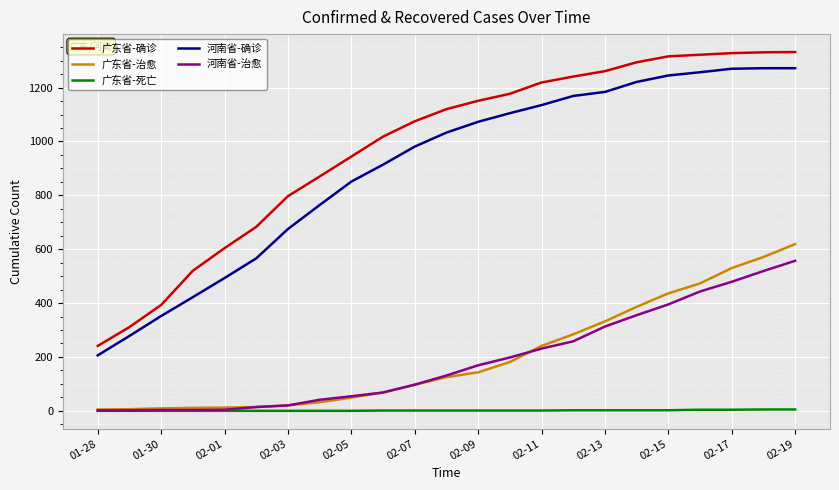

Which series has the widest spread of values?

广东省-确诊